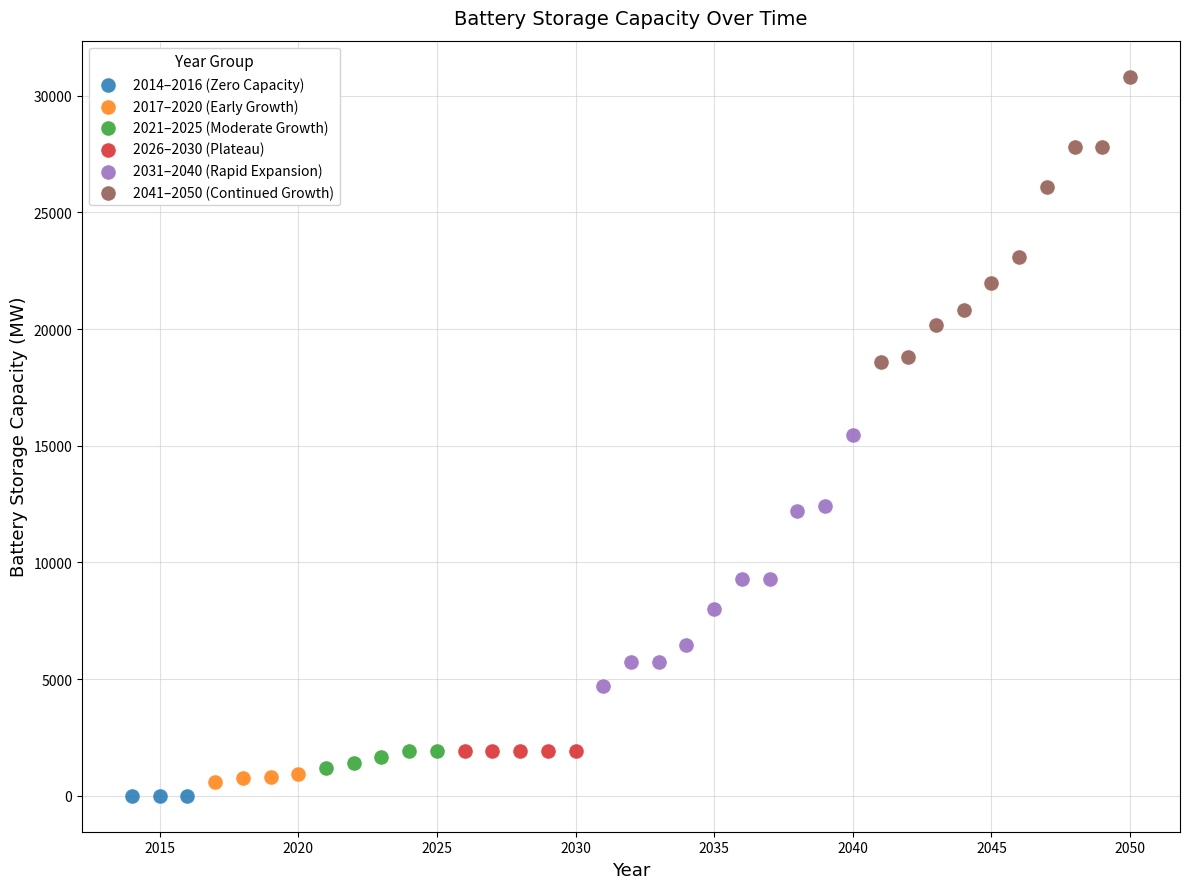

Which series reaches the minimum Y coordinate?

2014–2016 (Zero Capacity)